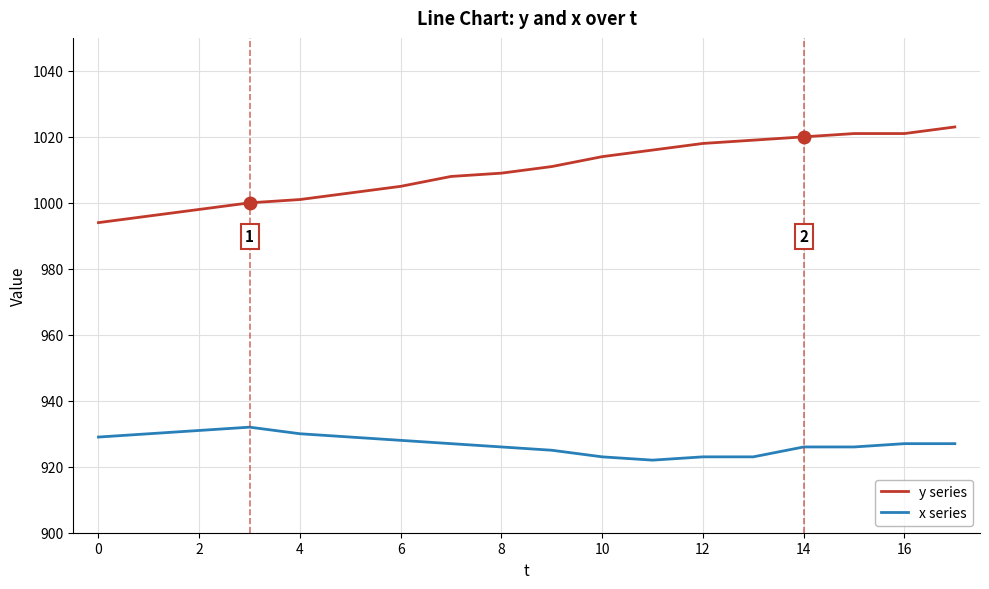

True or false: y series and x series intersect in this chart.

False